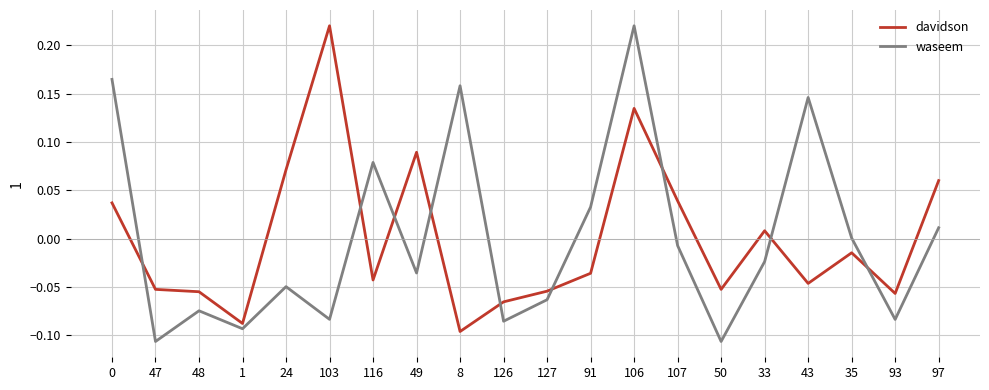

Between 116 and 126, which series saw the biggest shift?

waseem